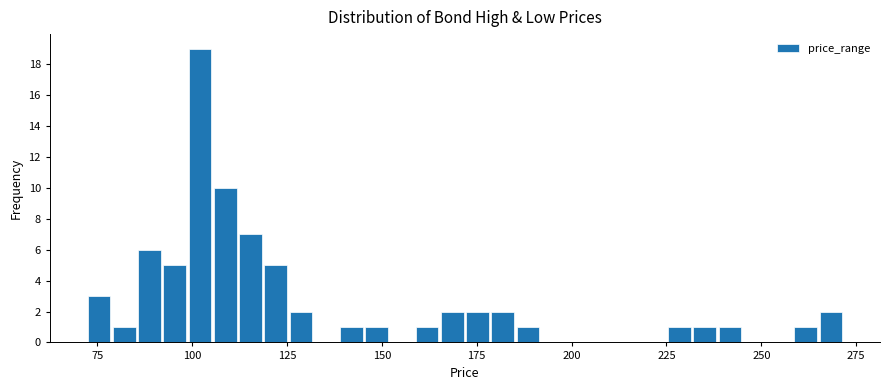

Around what value on the x-axis is the tallest bar? Give the approximate position of its centre, as read against the axis.

100